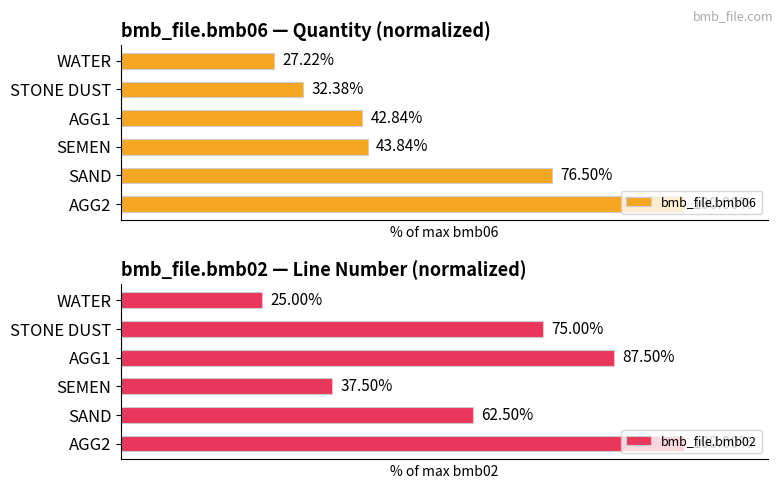

At which label is bmb_file.bmb02 closest to 62?

SAND